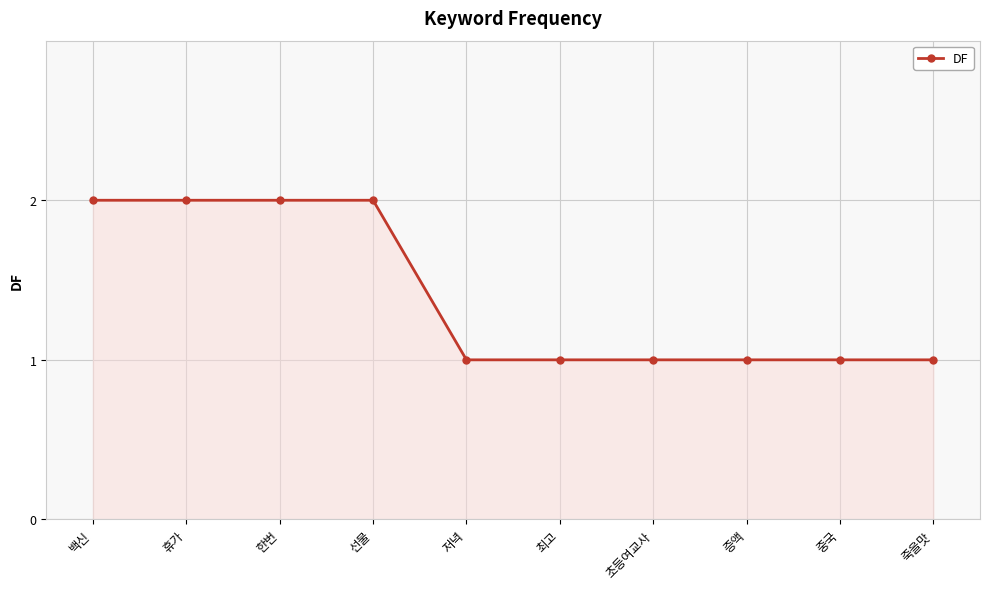

What is the sum of the values at 선물 and 한번?

4